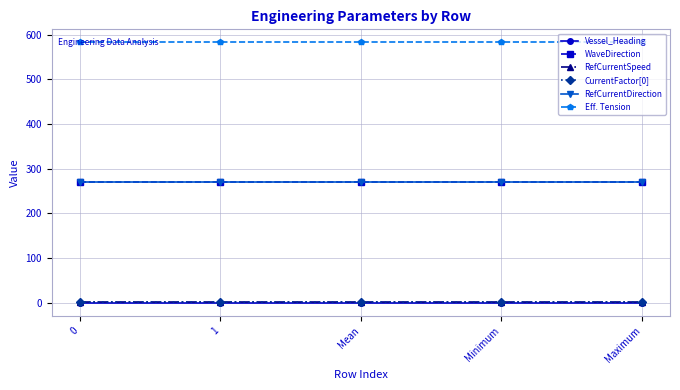

Which series has the largest total across all categories?

Eff. Tension